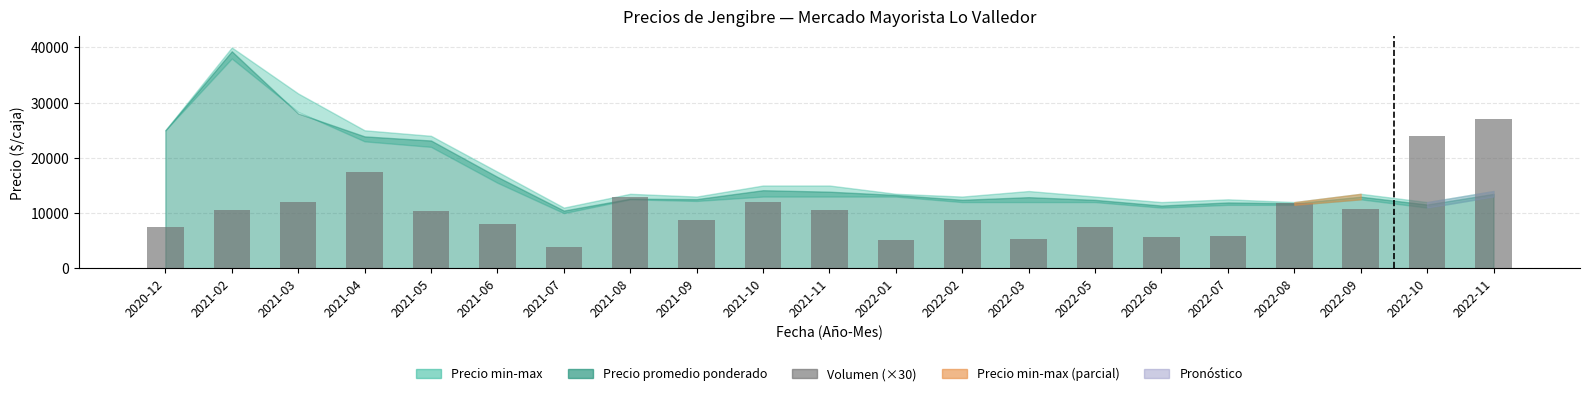

Which label corresponds to the largest value in the chart?

2022-11